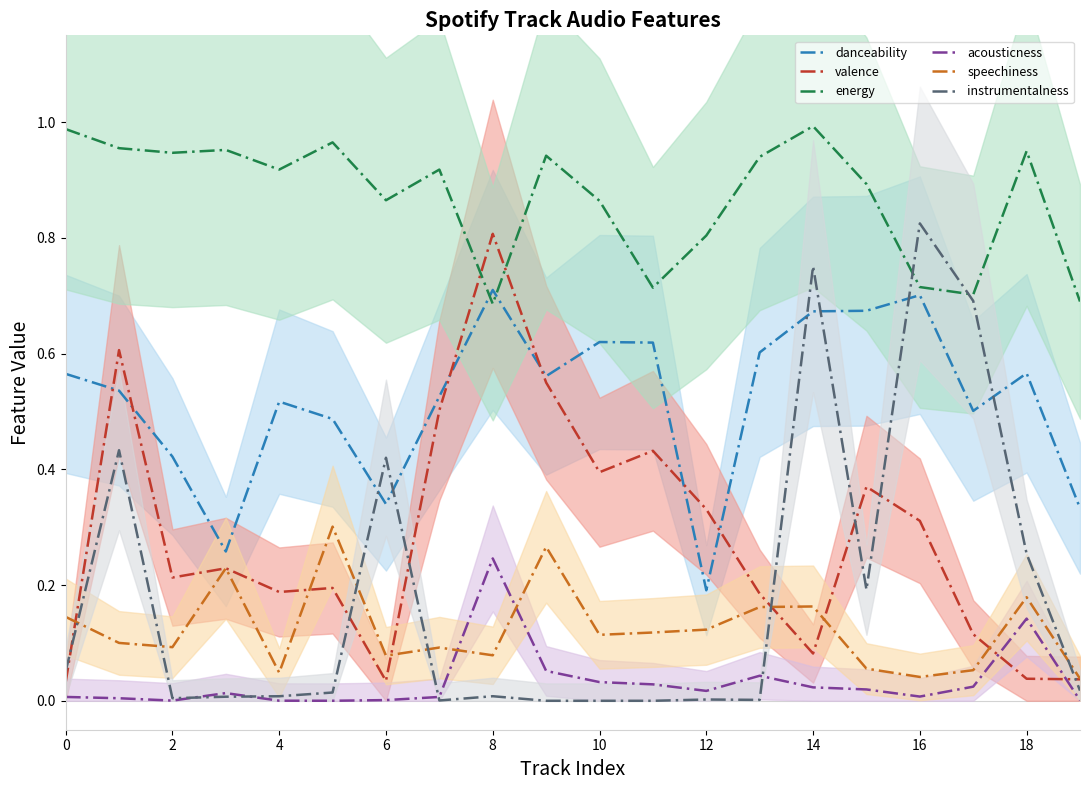

Rank the series by their maximum value, from lowest to highest.

acousticness, speechiness, danceability, valence, instrumentalness, energy